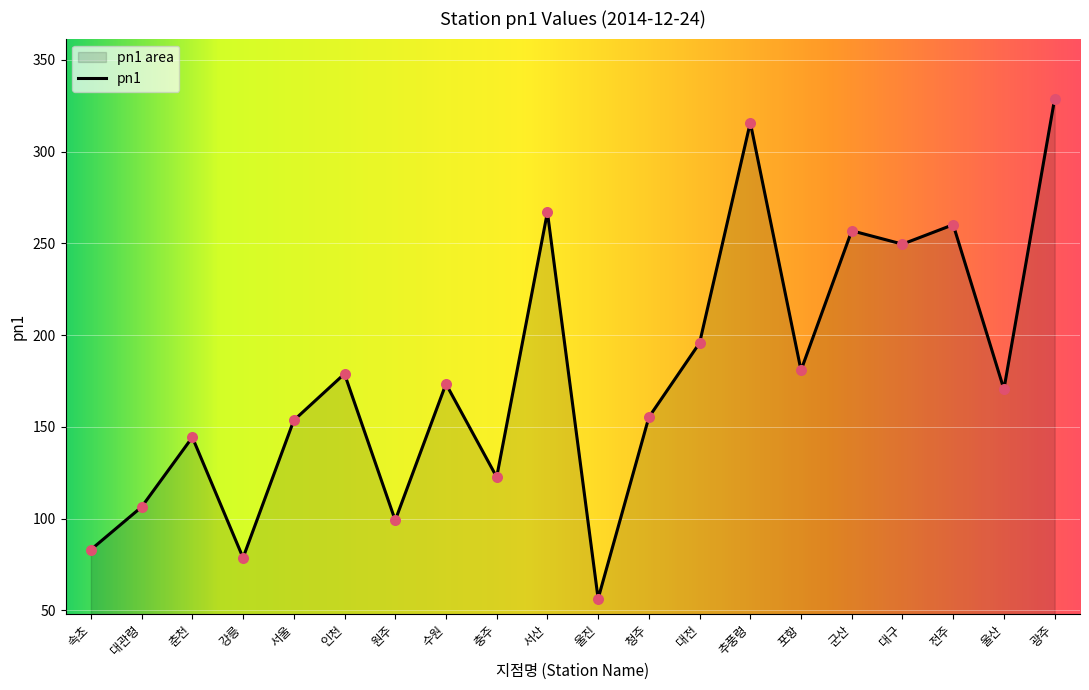

Approximately how many times larger is the value at 인천 compared to 대관령?

1.7